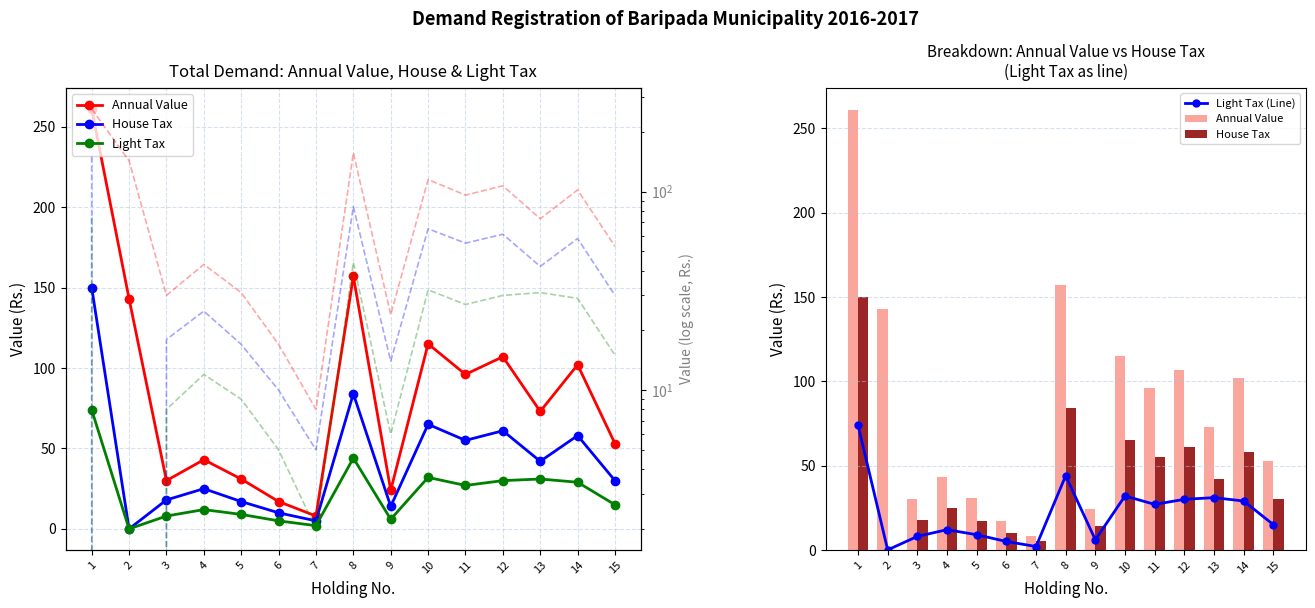

The value of Light Tax at 12 is 12. True or false?

False